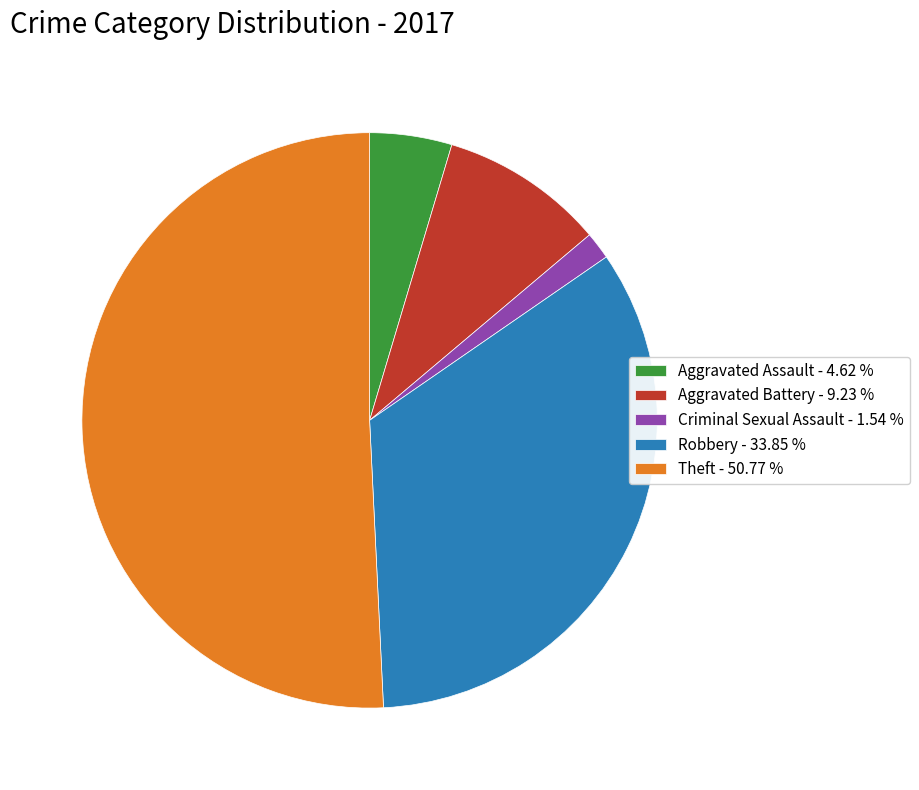

Which category has the smallest portion of the pie?

Criminal Sexual Assault - 1.54 %